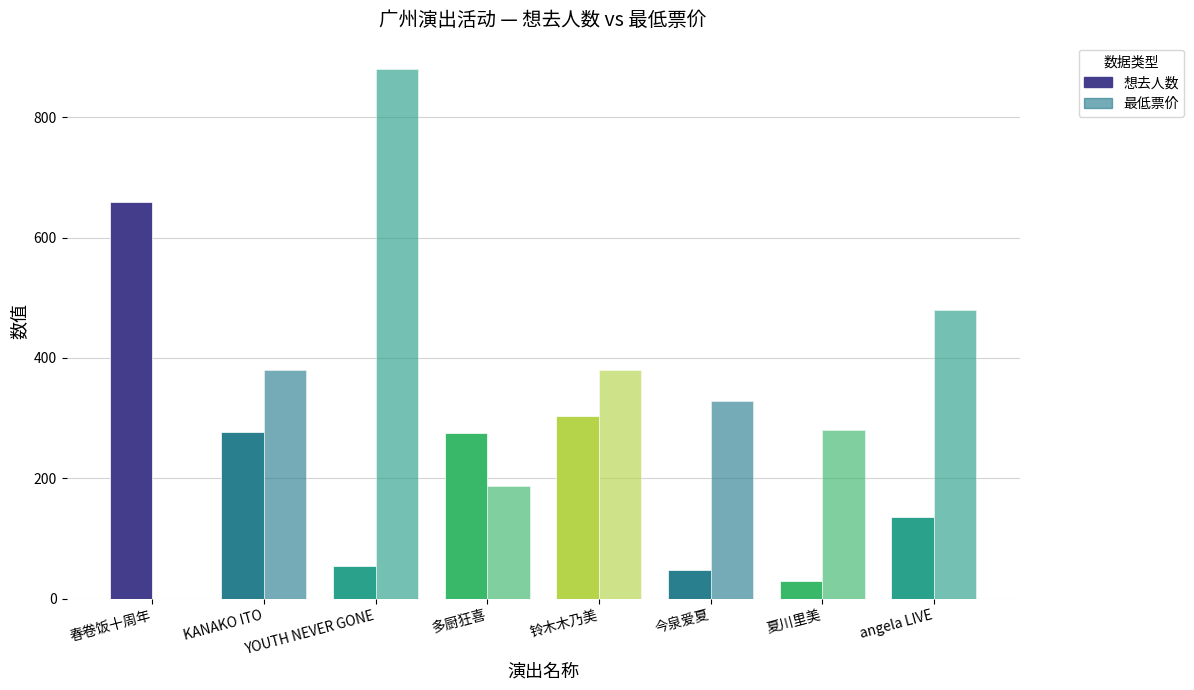

How many series are shown in this chart?

2